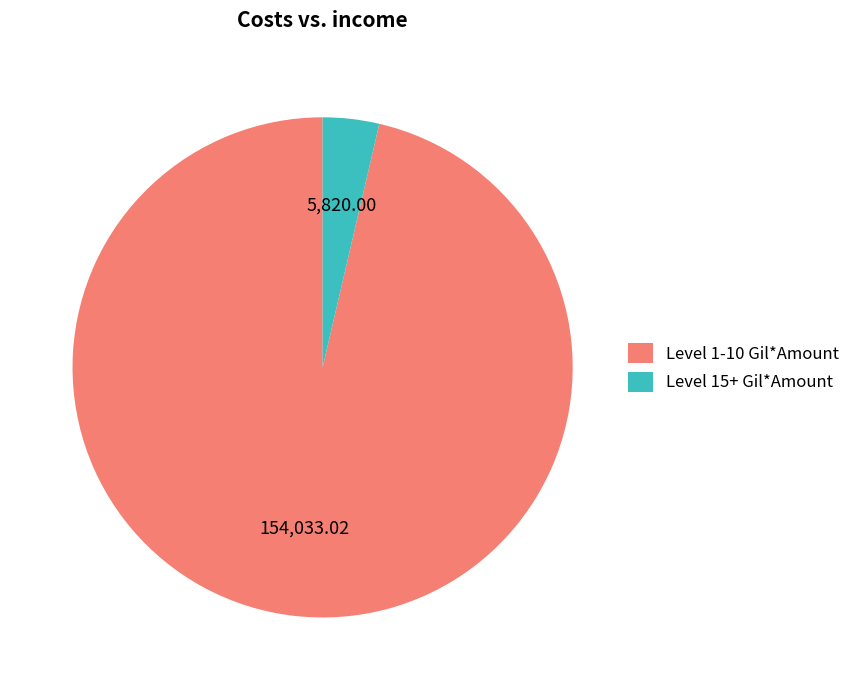

Which category has the smallest portion of the pie?

Level 15+ Gil*Amount